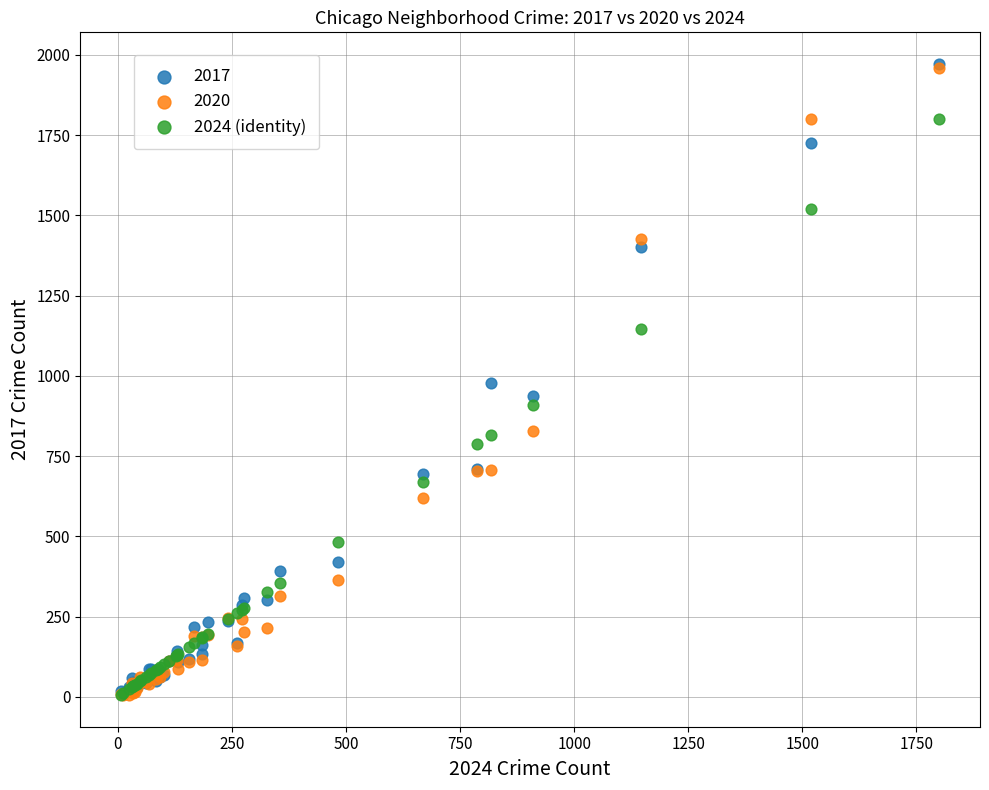

What are all the series names shown in the legend?

2017, 2020, 2024 (identity)